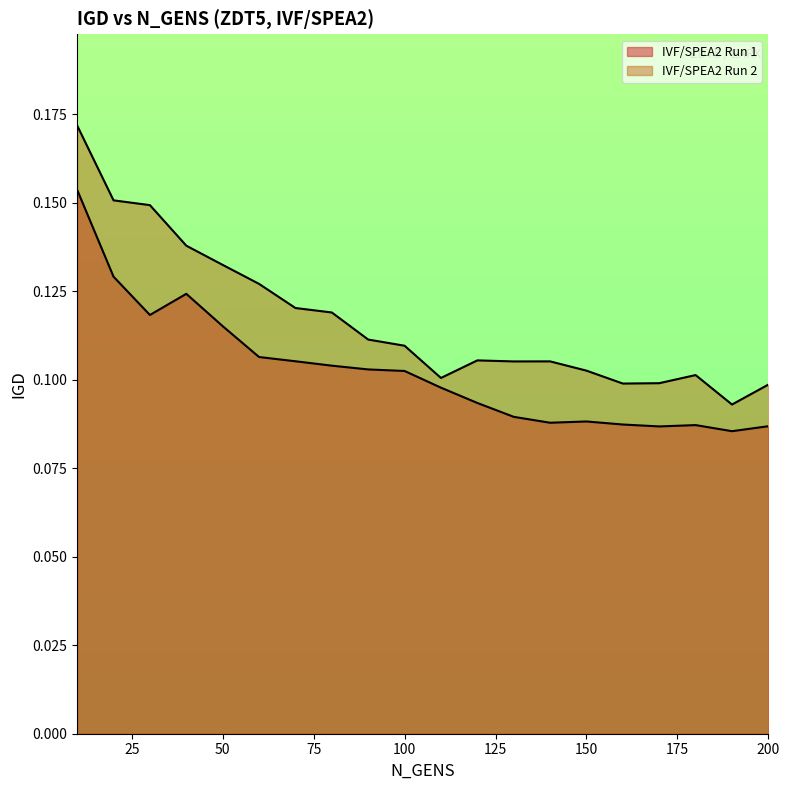

Does the chart display data point markers on the line(s)?

No